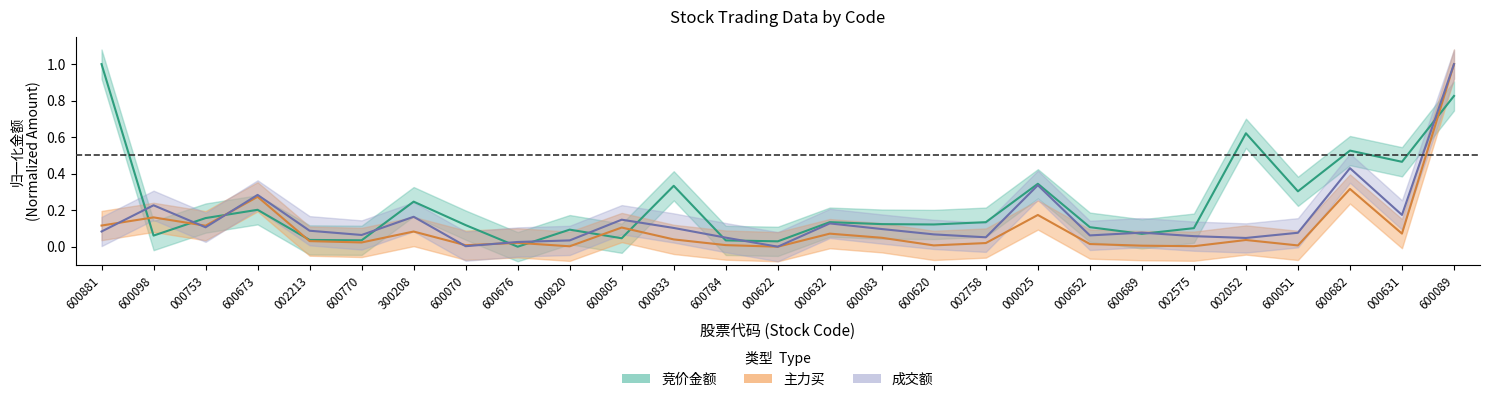

What is the difference between the maximum and minimum values in the 竞价金额 series?

1.0